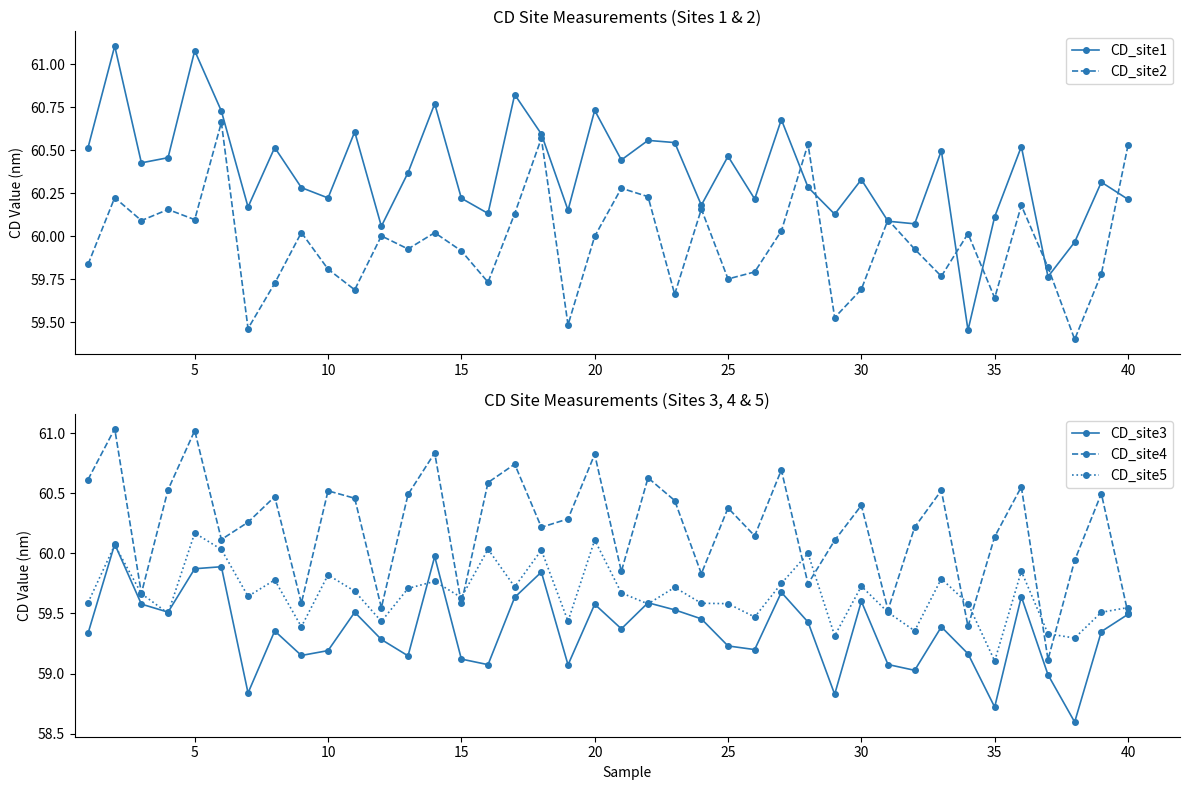

What is the approximate value of CD_site3 at 35?

58.7